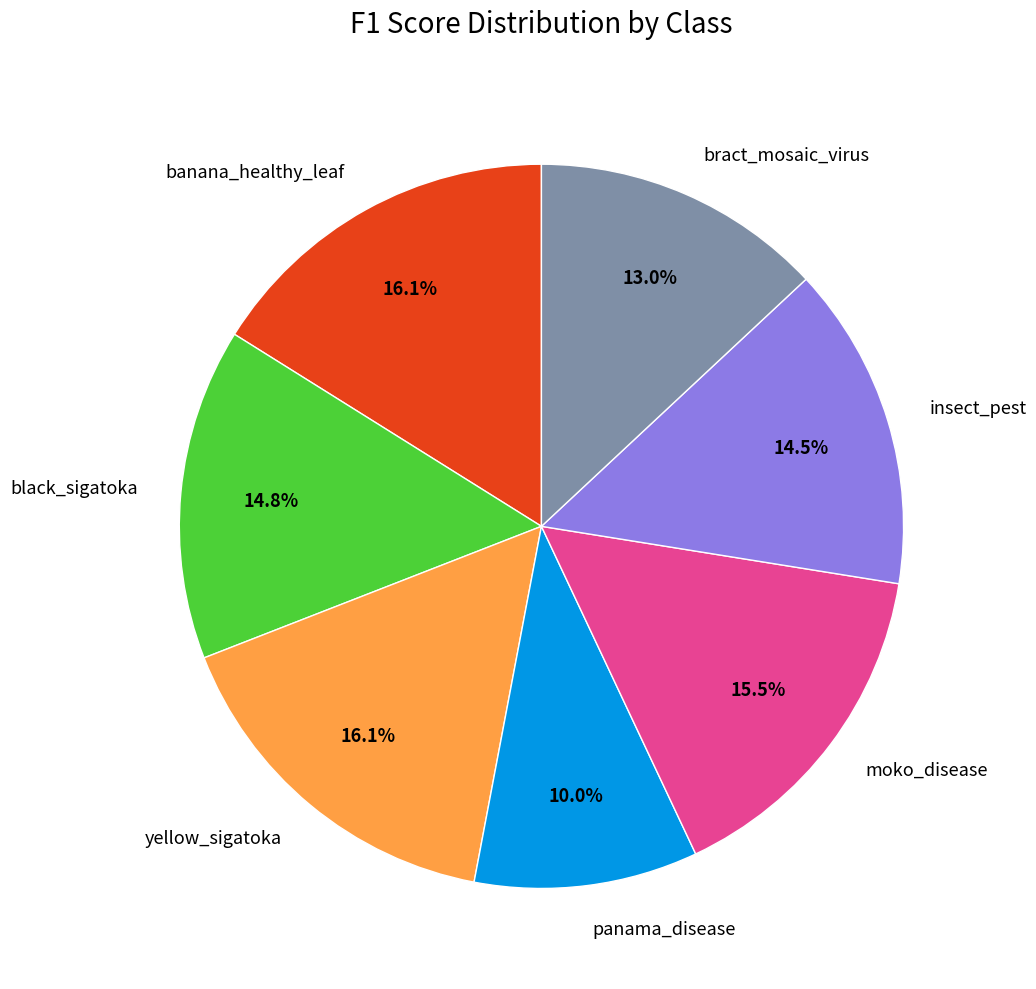

Does panama_disease represent more than half of the total?

No